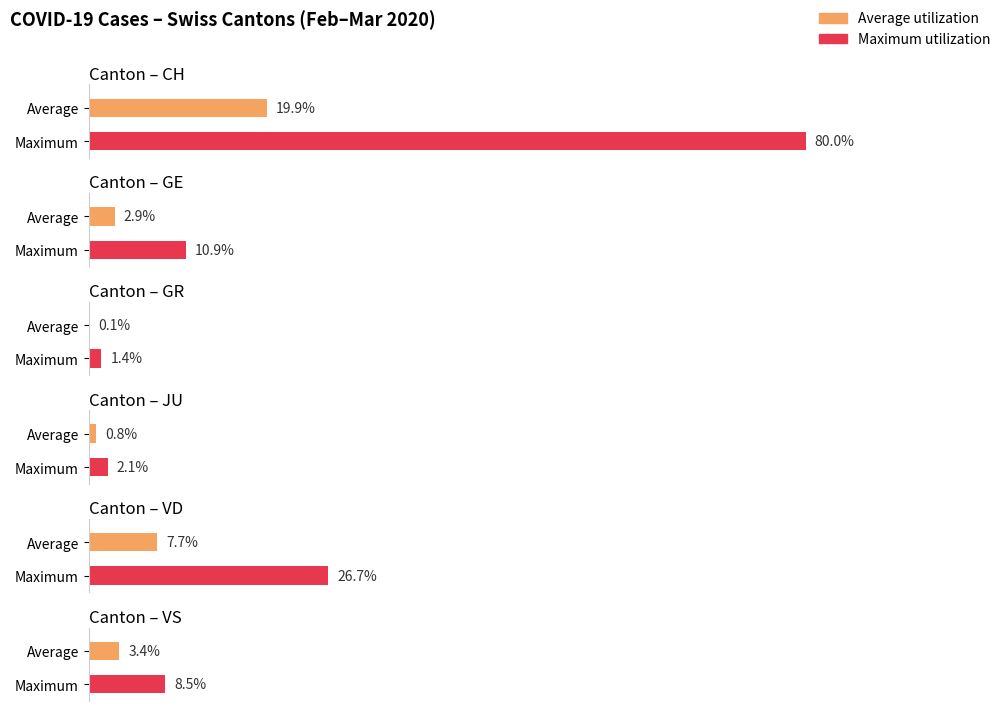

Is it true that GR equals 3 at 2020-03-03?

False